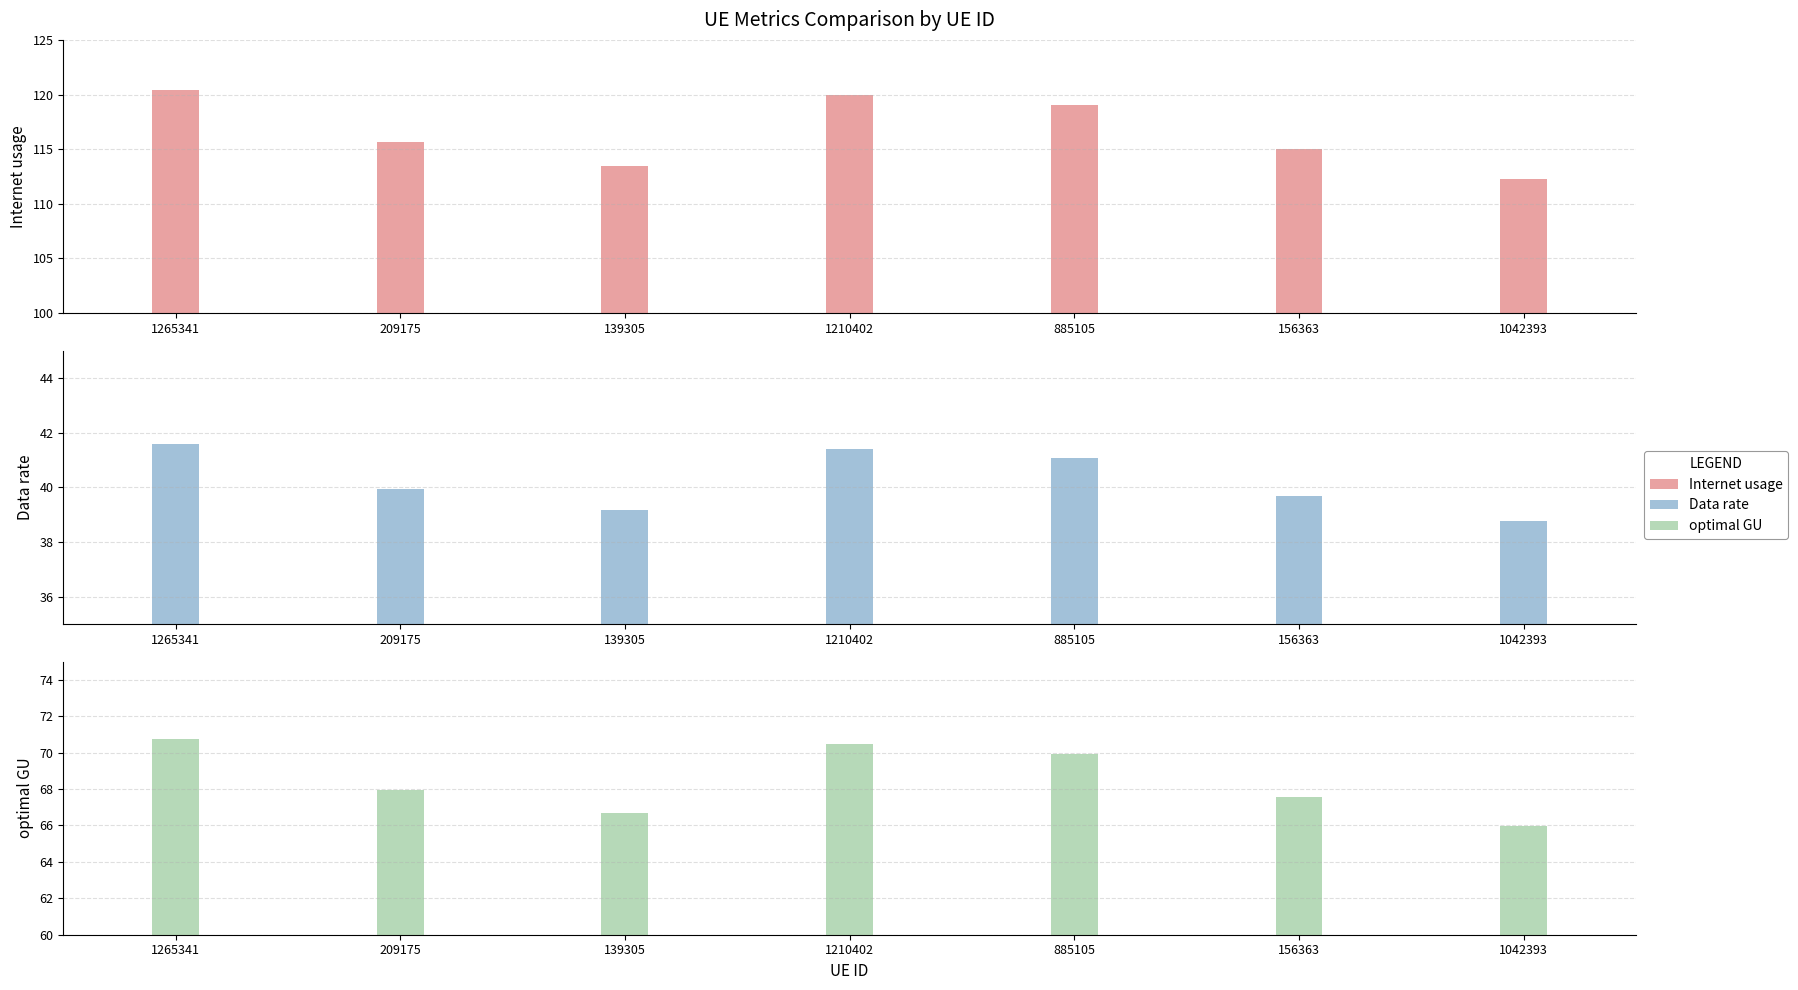

Which series has the largest total across all categories?

Internet usage